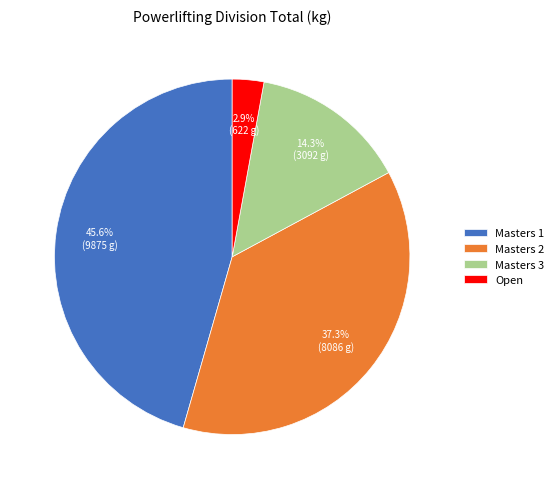

What percentage is NOT represented by Masters 2?

62.7%